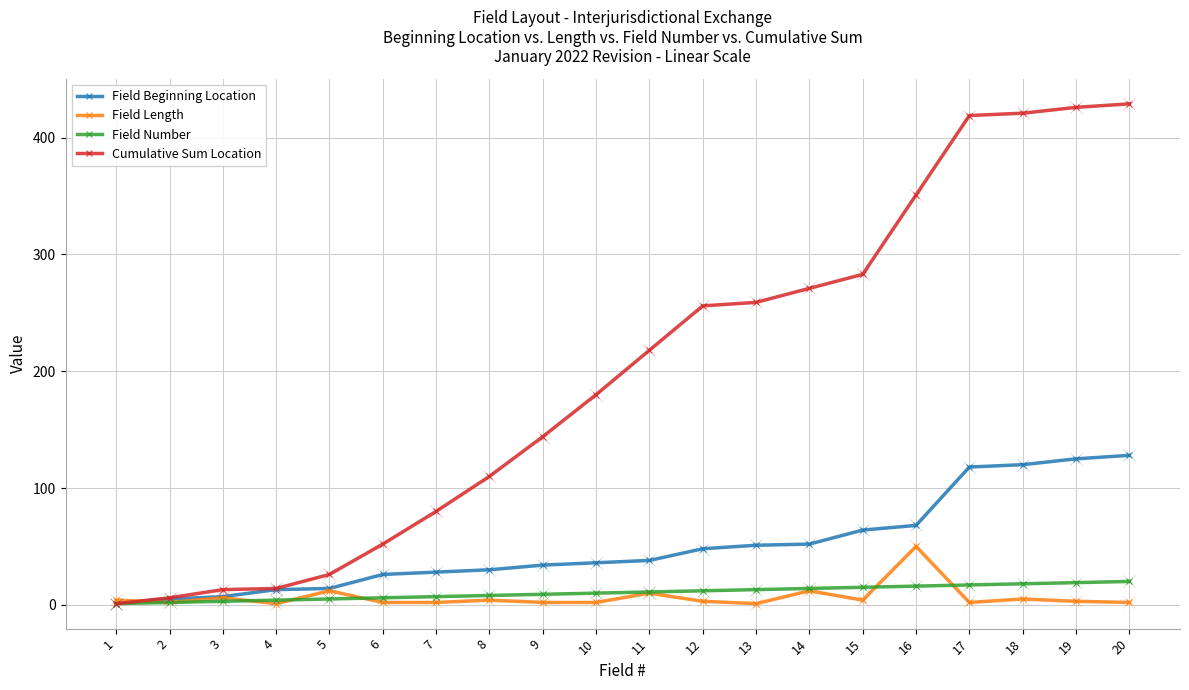

Between 14 and 19, which series saw the biggest shift?

Cumulative Sum Location